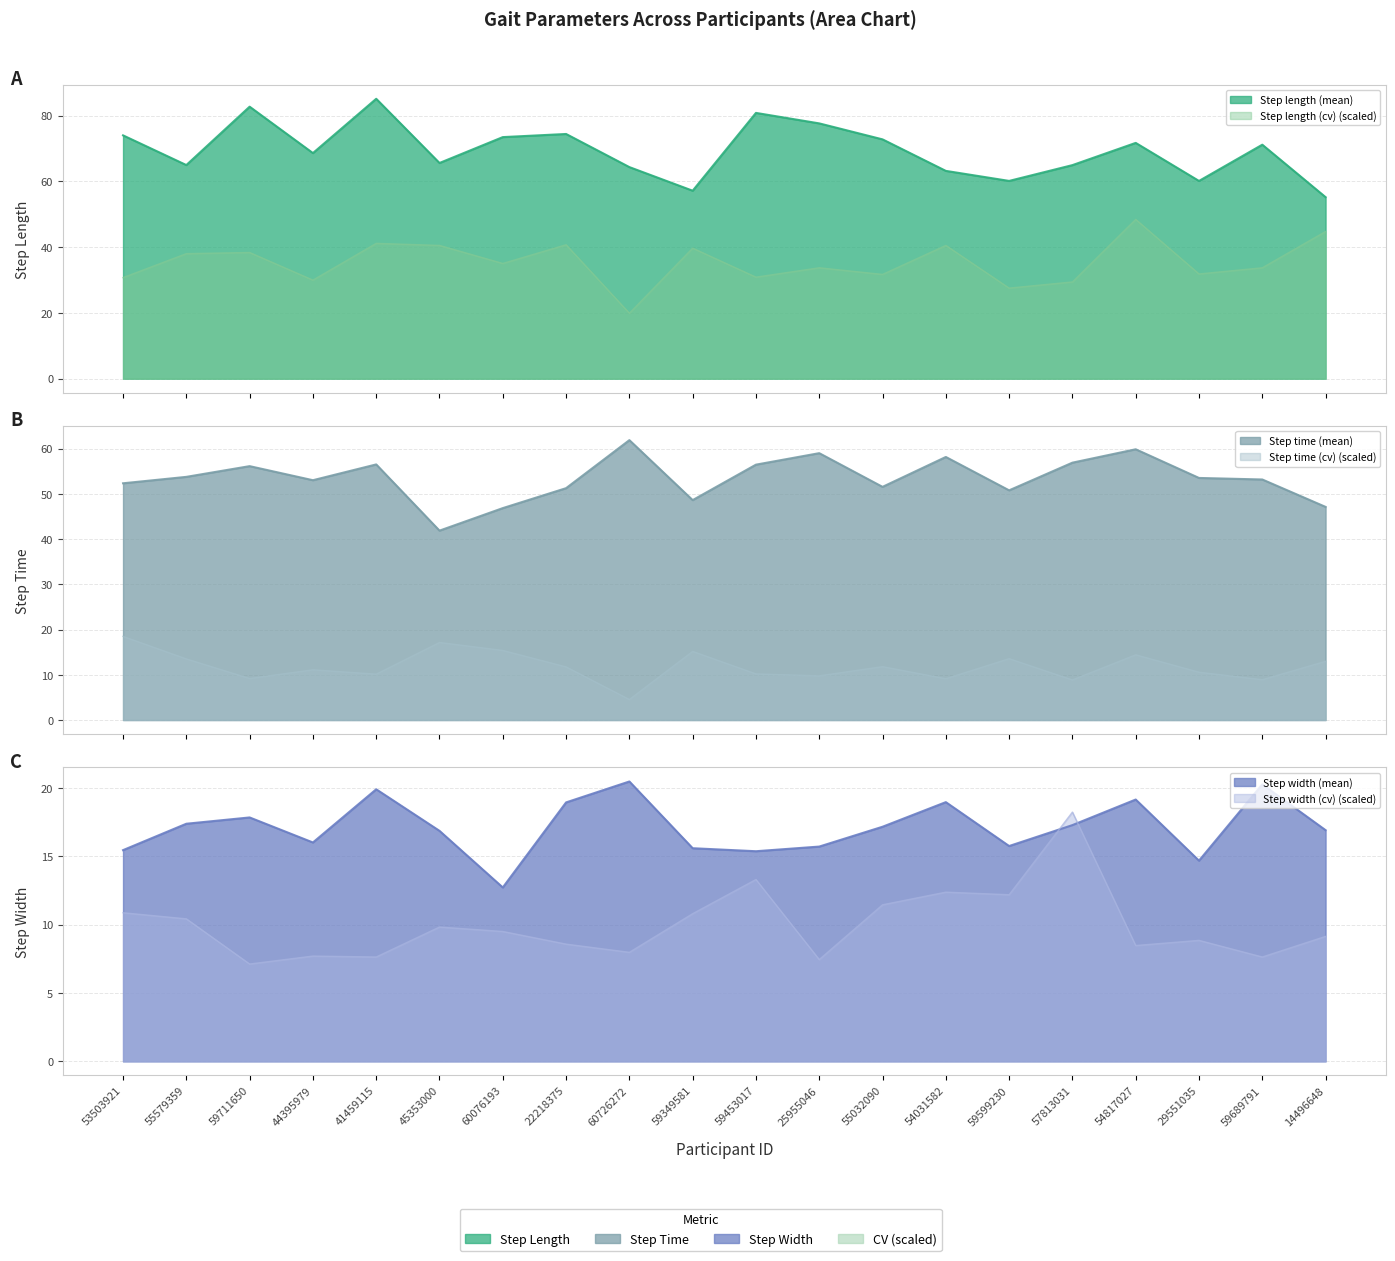

Reading left to right, transcribe all the data shown in this chart.

Step length (mean): 53503921=74.0	55579359=65.0	59711650=82.7	44395979=68.6	41459115=85.1	45353000=65.6	60076193=73.5	22218375=74.4	60726272=64.3	59349581=57.2	59453017=80.8	25955046=77.6	55032090=72.8	54031582=63.2	59599230=60.1	57813031=64.9	54817027=71.7	29551035=60.1	59689791=71.2	14496648=55.2
Step length (cv): 53503921=30.7	55579359=38.0	59711650=38.4	44395979=30.0	41459115=41.2	45353000=40.5	60076193=35.0	22218375=40.7	60726272=19.9	59349581=39.7	59453017=30.9	25955046=33.7	55032090=31.7	54031582=40.5	59599230=27.6	57813031=29.4	54817027=48.4	29551035=31.9	59689791=33.7	14496648=44.8
Step time (mean): 53503921=52.4	55579359=53.8	59711650=56.1	44395979=53.0	41459115=56.5	45353000=41.9	60076193=46.9	22218375=51.3	60726272=61.9	59349581=48.6	59453017=56.5	25955046=59.0	55032090=51.6	54031582=58.2	59599230=50.8	57813031=56.9	54817027=59.9	29551035=53.5	59689791=53.2	14496648=47.1
Step time (cv): 53503921=18.5	55579359=13.5	59711650=9.2	44395979=11.1	41459115=10.2	45353000=17.2	60076193=15.4	22218375=11.8	60726272=4.5	59349581=15.2	59453017=10.2	25955046=9.8	55032090=11.8	54031582=9.1	59599230=13.6	57813031=8.9	54817027=14.4	29551035=10.6	59689791=8.9	14496648=13.0
Step width (mean): 53503921=15.4	55579359=17.4	59711650=17.8	44395979=16.0	41459115=19.9	45353000=16.9	60076193=12.7	22218375=18.9	60726272=20.5	59349581=15.6	59453017=15.4	25955046=15.7	55032090=17.2	54031582=19.0	59599230=15.8	57813031=17.3	54817027=19.1	29551035=14.7	59689791=20.3	14496648=16.9
Step width (cv): 53503921=10.9	55579359=10.4	59711650=7.1	44395979=7.7	41459115=7.6	45353000=9.8	60076193=9.5	22218375=8.6	60726272=8.0	59349581=10.8	59453017=13.3	25955046=7.4	55032090=11.5	54031582=12.4	59599230=12.2	57813031=18.2	54817027=8.5	29551035=8.9	59689791=7.6	14496648=9.1